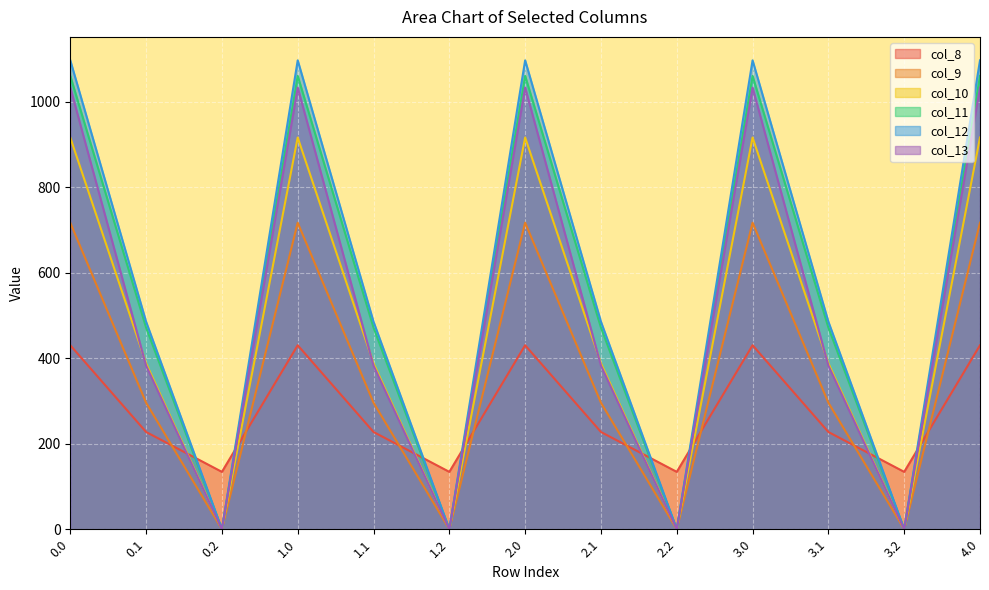

Which series has the largest total across all categories?

col_12